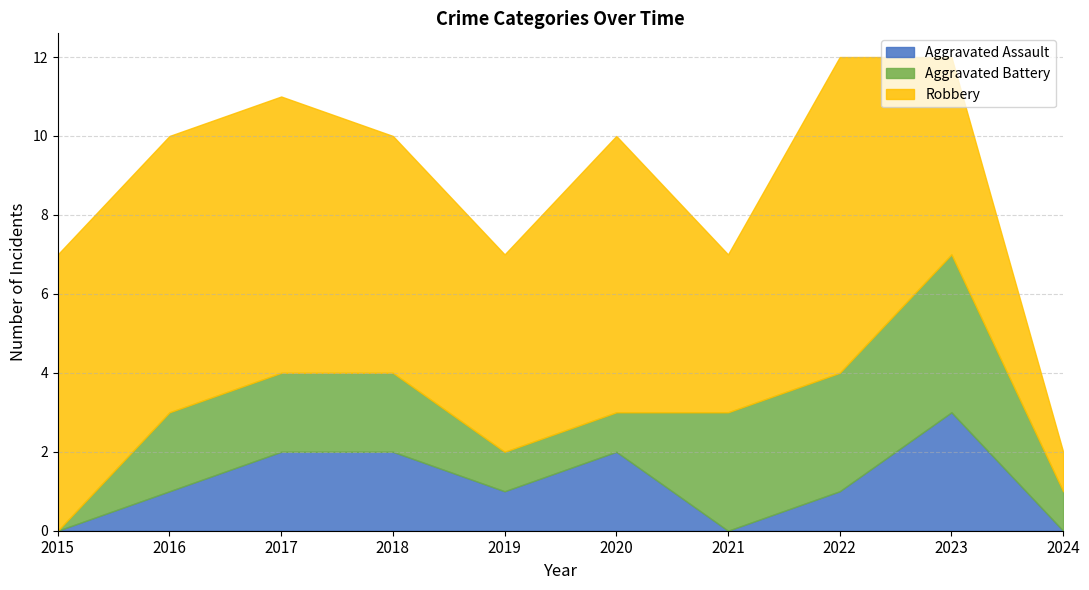

What is the value of the Aggravated Battery point at the 10th from the left?

1